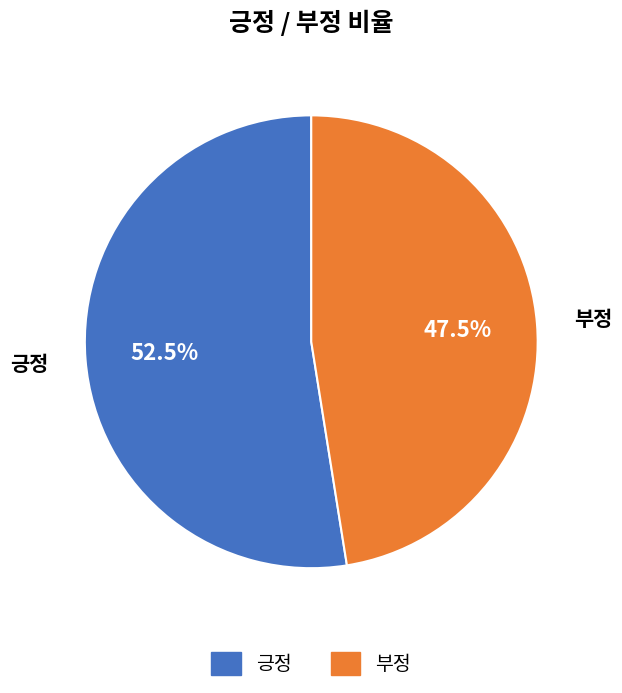

What is the majority slice?

긍정